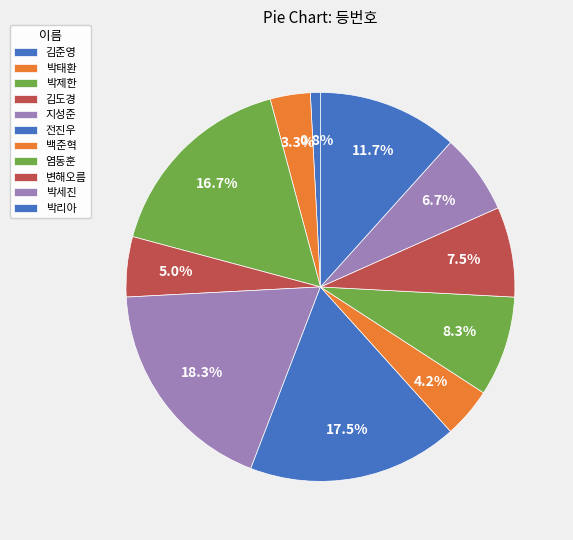

Do 김준영 and 박태환 together represent more than half of the pie?

No